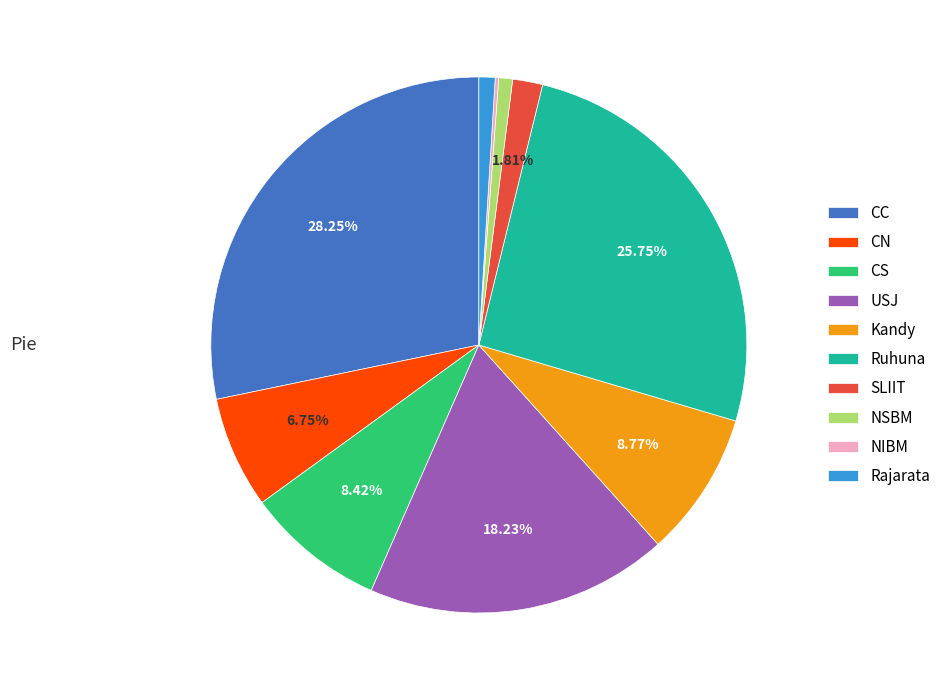

Which slice is the largest?

CC